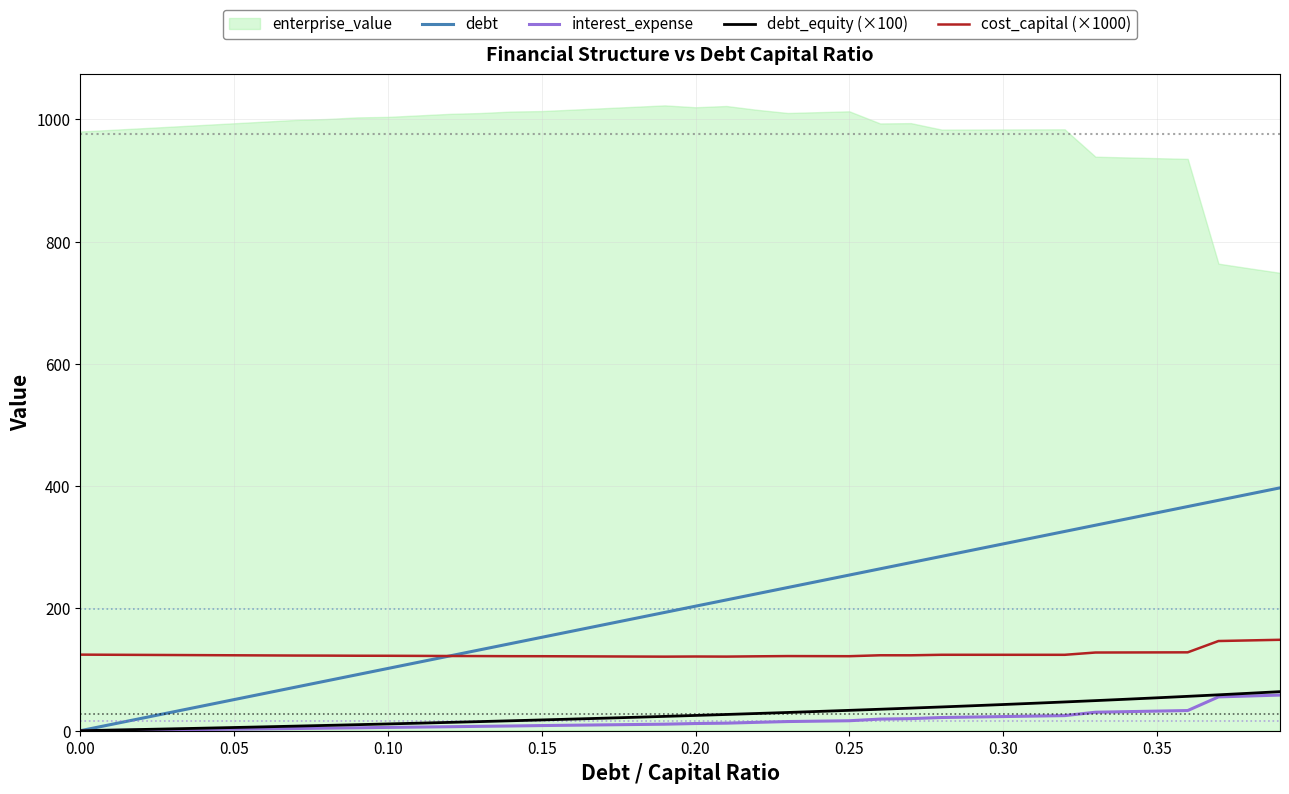

Which series has the largest range (max minus min)?

debt